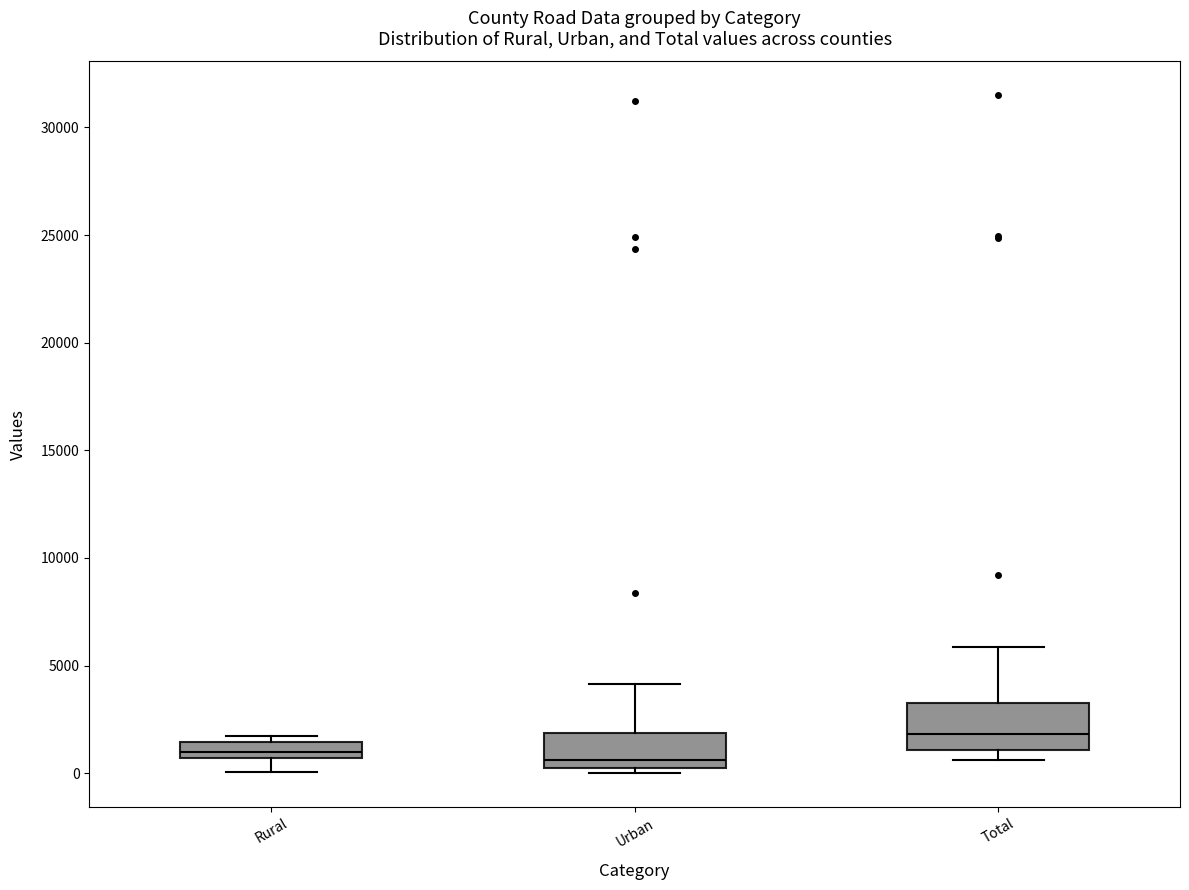

Comparing the boxes themselves (not the whiskers), which one is the tallest?

Total